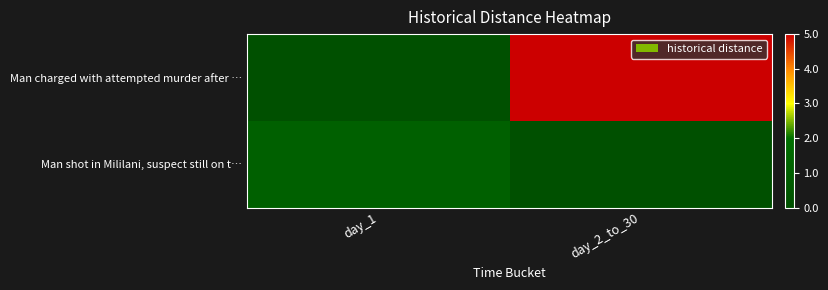

Which series changed the most between day_1 and day_2_to_30?

Man charged with attempted murder after …